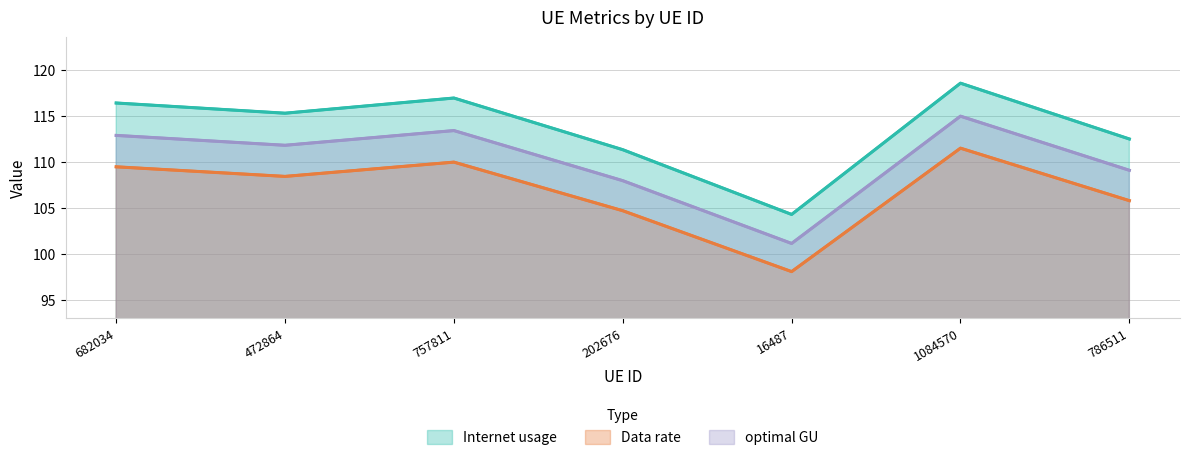

What is the label of the 2nd point from the left?

472864